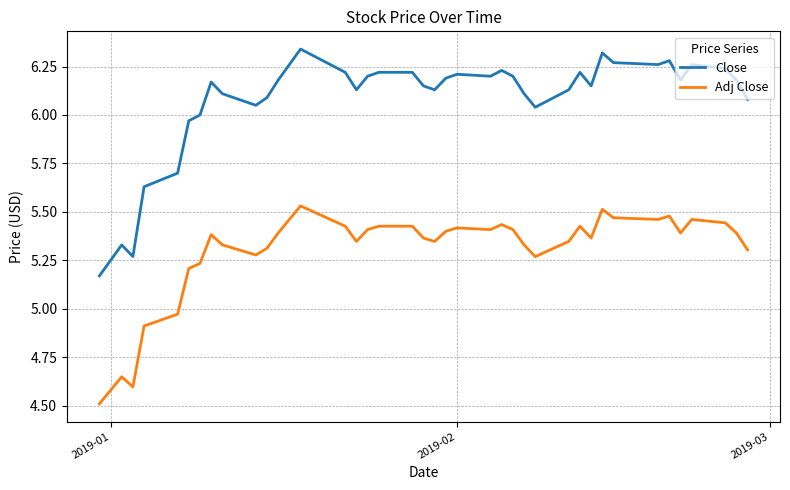

How many lines are shown in the chart?

2